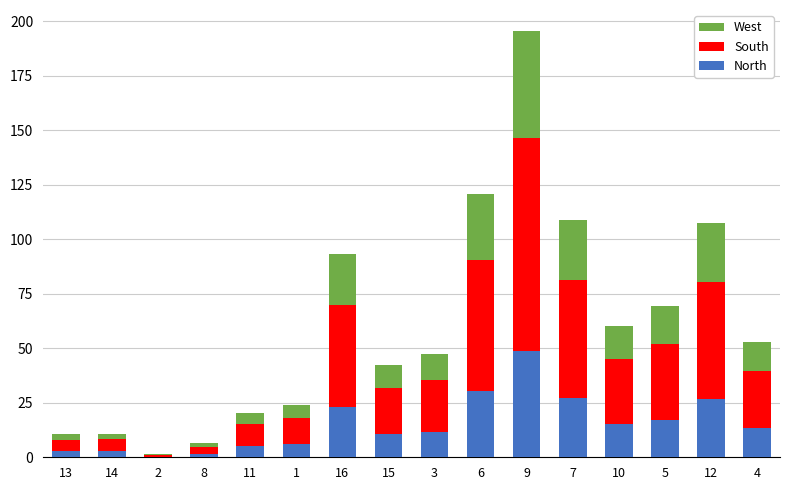

At which category is the sum across all series the highest?

9